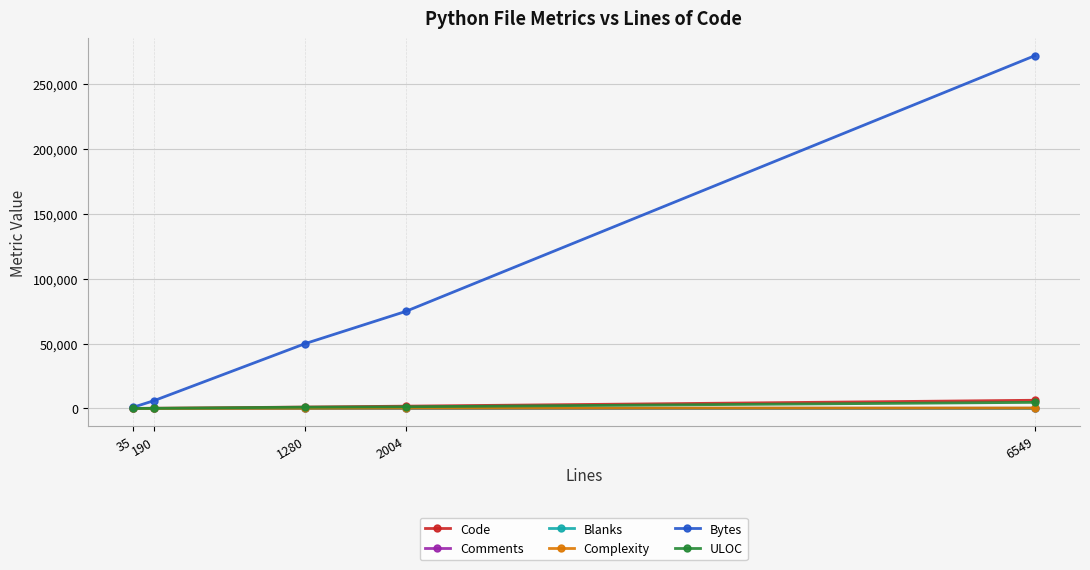

What is the approximate value of Bytes at 1280, to the nearest 10?

49980